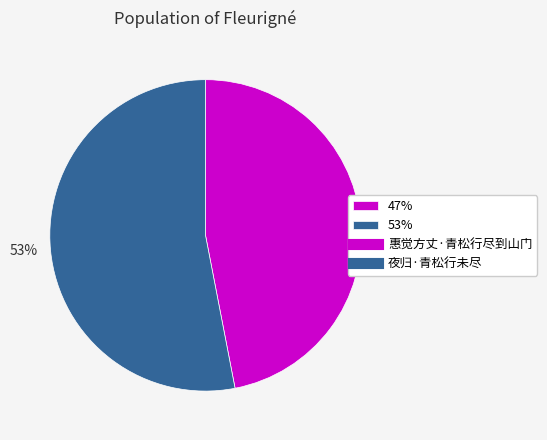

Does any single category account for the majority?

Yes